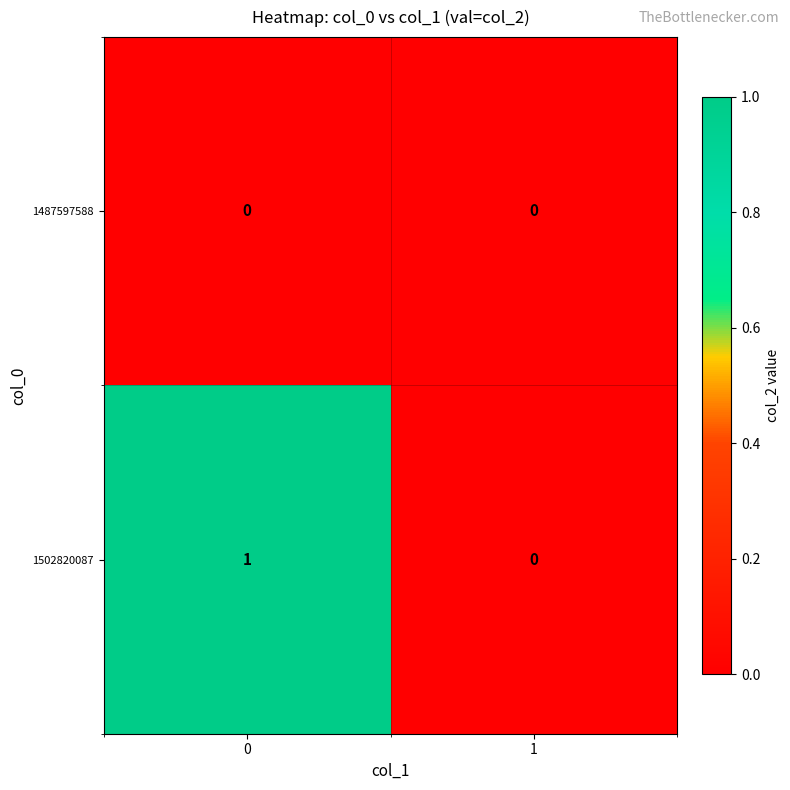

Which series has the largest total across all categories?

1502820087